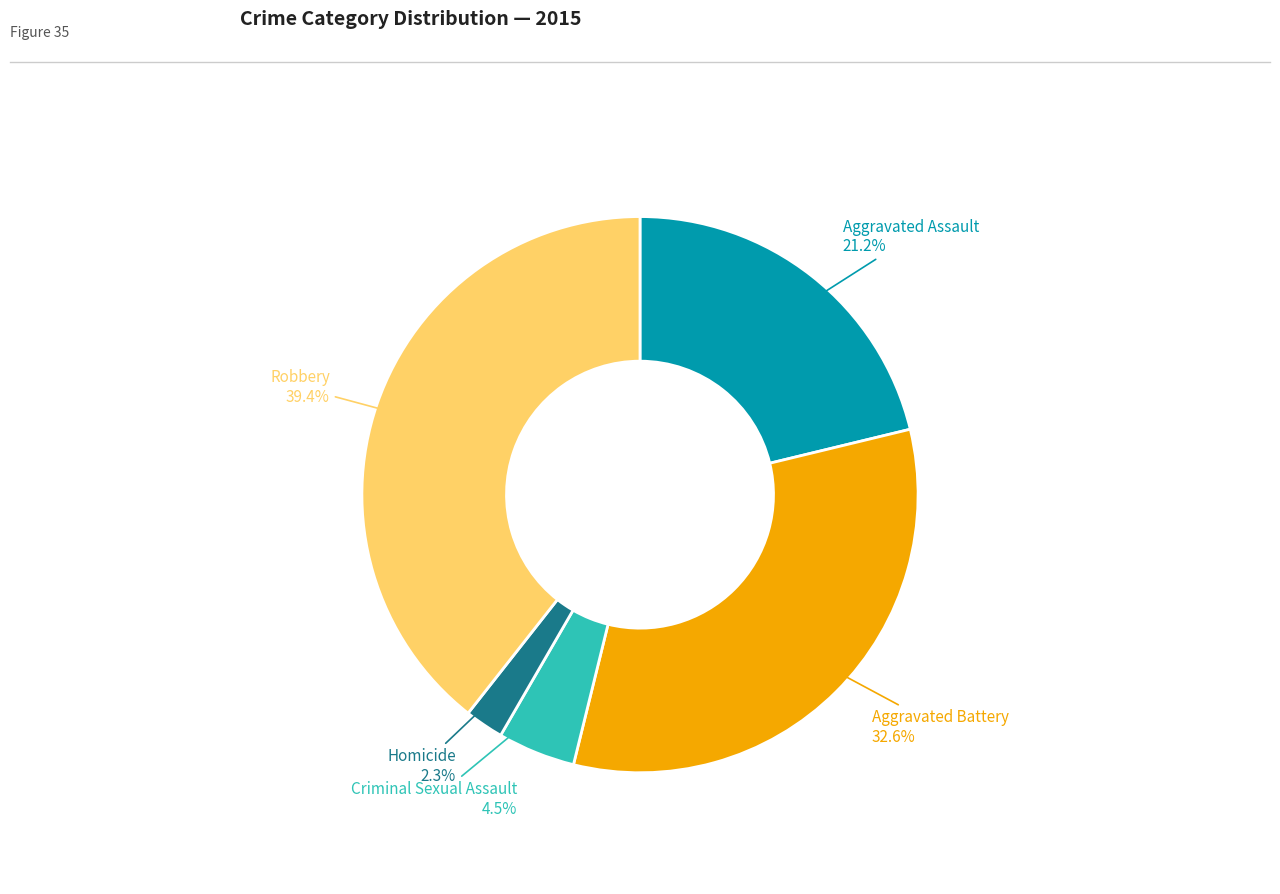

Is there any slice that represents more than half of the pie?

No